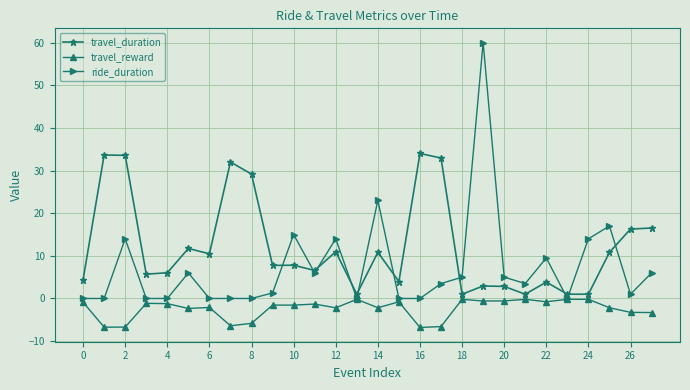

Which series has the widest spread of values?

ride_duration